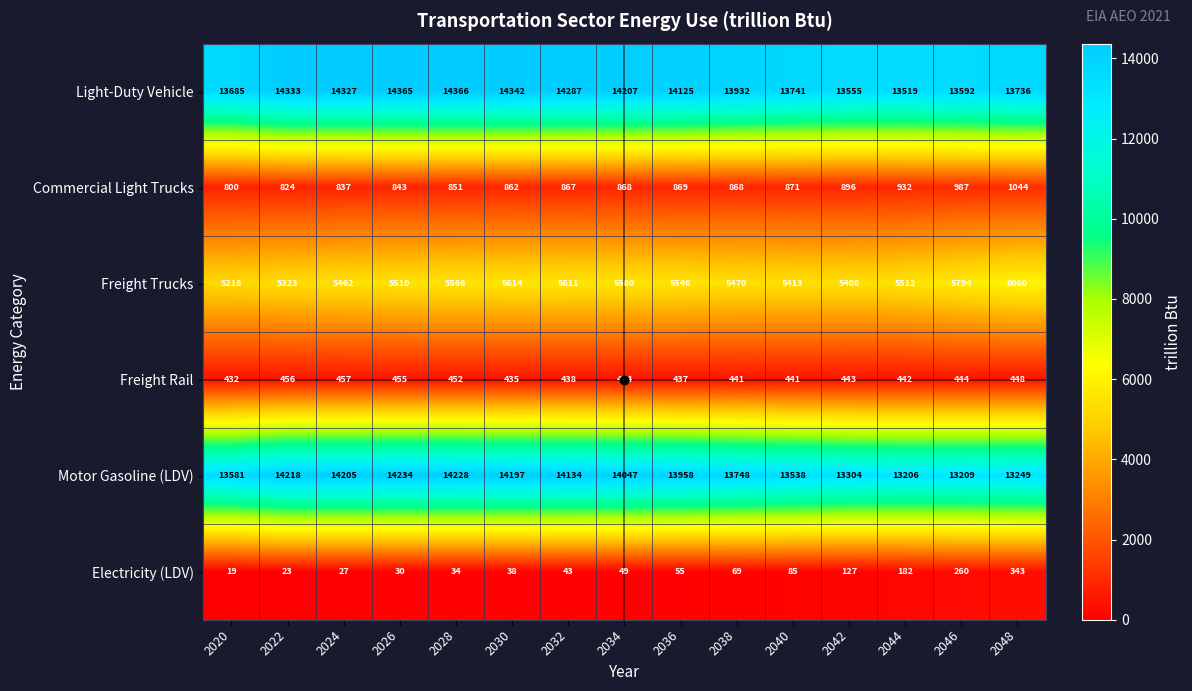

The Freight Rail series shows 434 at 2034. True or false?

True